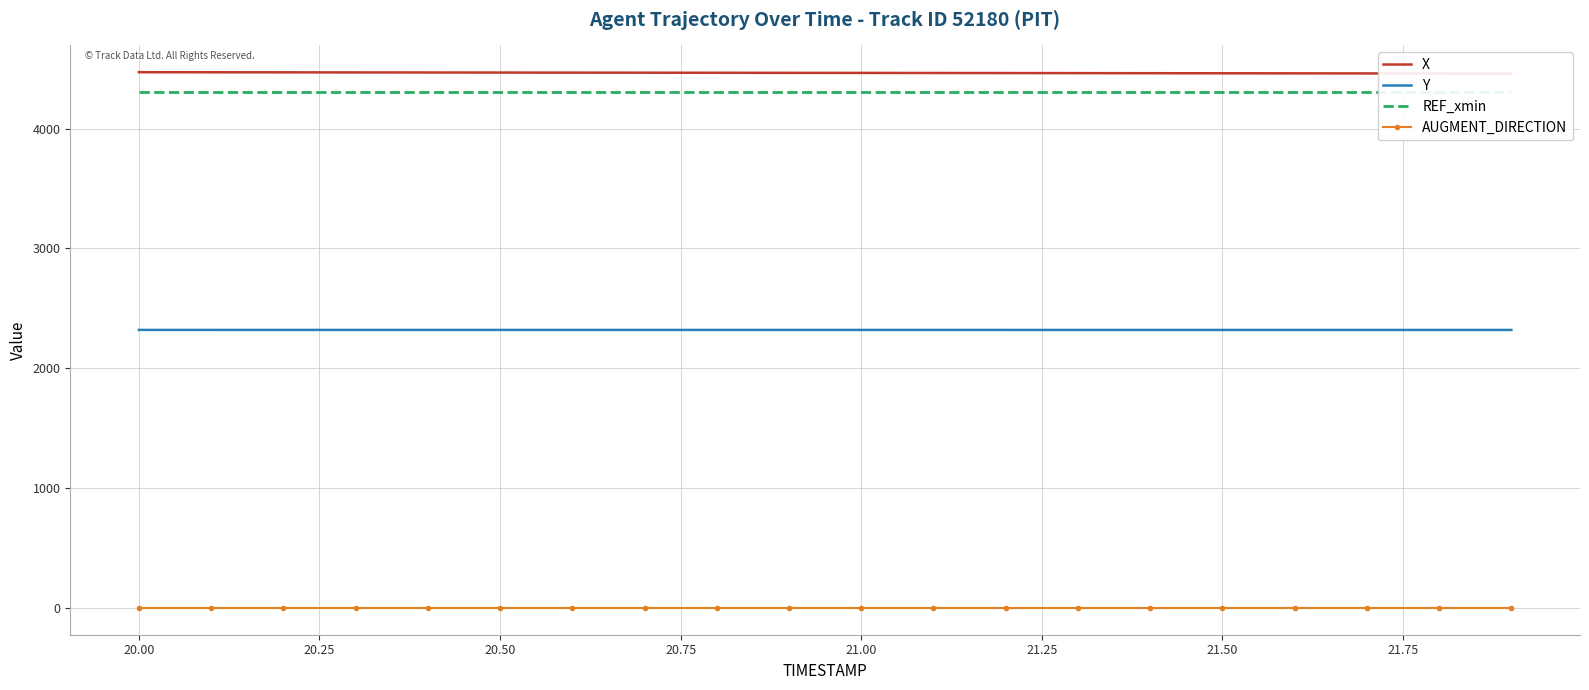

What is the lowest value of the REF_xmin series?

4301.1